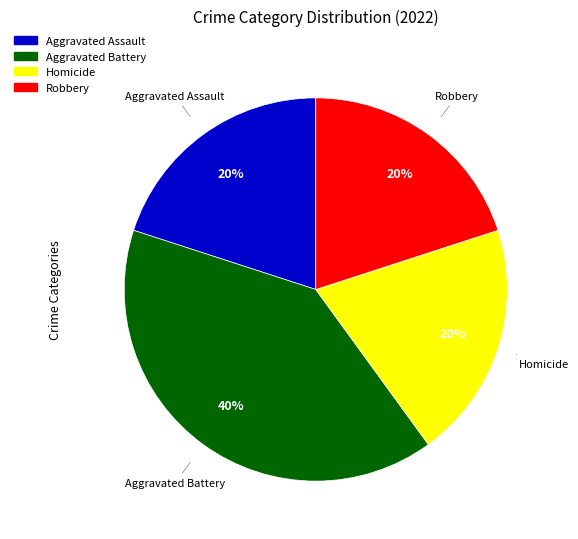

To the nearest percent, what portion does Homicide represent?

20%